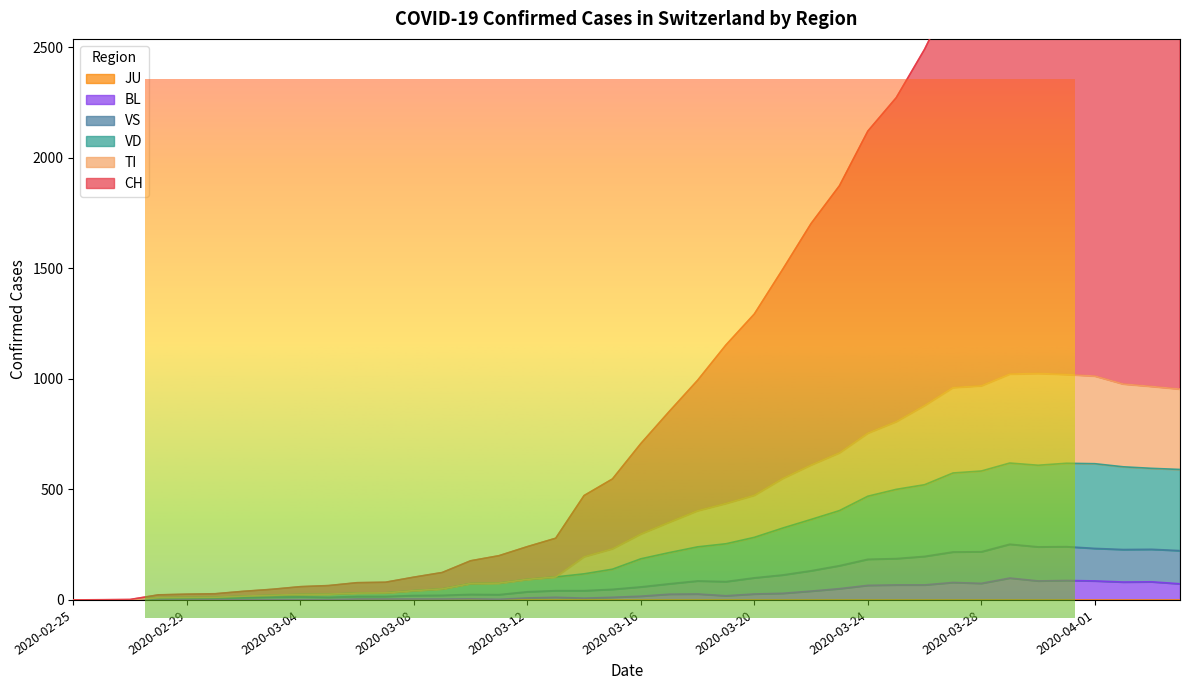

Which series has the largest total across all categories?

CH